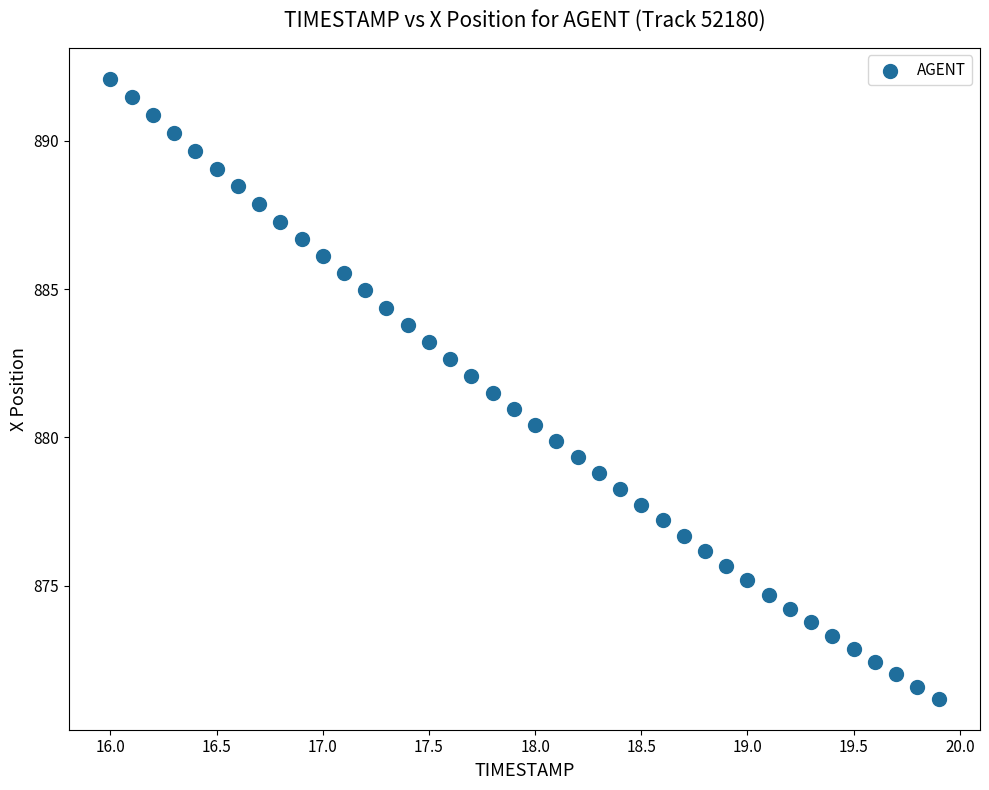

What is the range of X values (max minus min)?

3.9